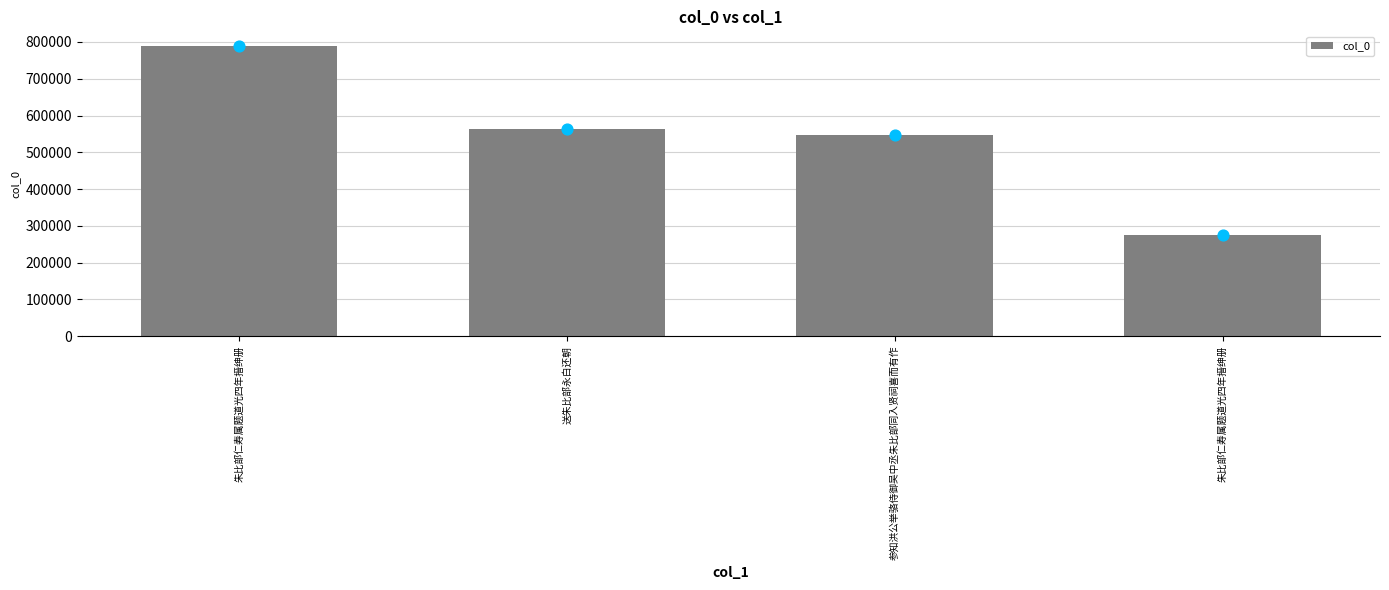

Between 朱比部仁寿属题道光四年搢绅册 and 参知洪公举骆侍御吴中丞朱比部同入贤祠喜而有作, which is larger?

参知洪公举骆侍御吴中丞朱比部同入贤祠喜而有作